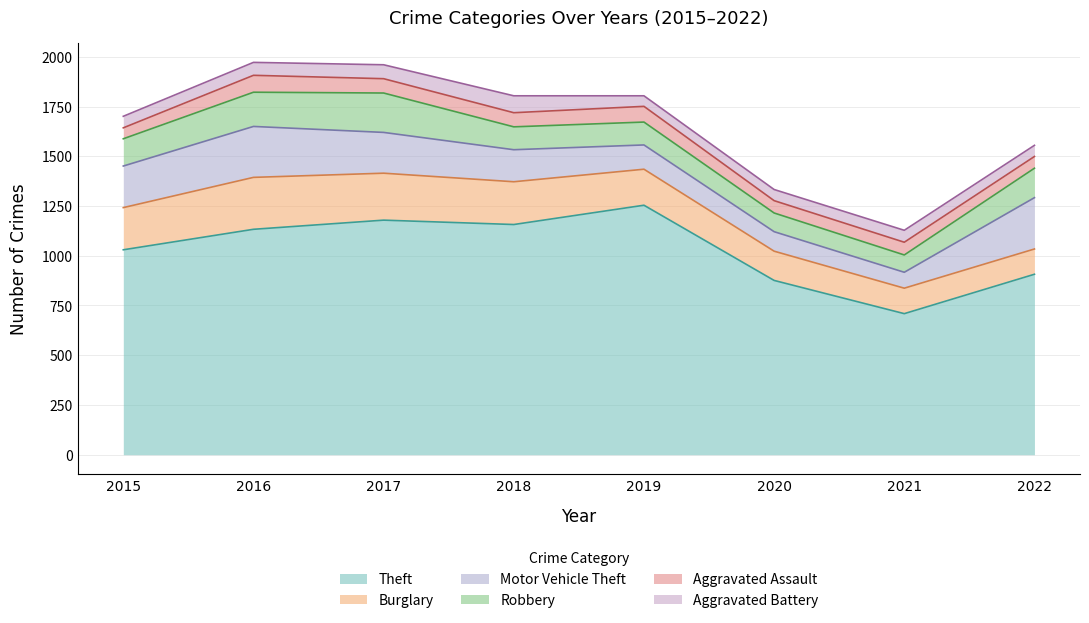

Reading left to right, list all the values displayed in this chart.

Theft: 2015=1030	2016=1133	2017=1179	2018=1157	2019=1254	2020=876	2021=709	2022=907
Burglary: 2015=212	2016=261	2017=236	2018=215	2019=181	2020=147	2021=128	2022=127
Motor Vehicle Theft: 2015=209	2016=256	2017=205	2018=161	2019=122	2020=98	2021=80	2022=258
Robbery: 2015=137	2016=172	2017=198	2018=115	2019=115	2020=94	2021=87	2022=148
Aggravated Assault: 2015=55	2016=85	2017=72	2018=71	2019=79	2020=62	2021=64	2022=59
Aggravated Battery: 2015=58	2016=65	2017=70	2018=85	2019=53	2020=56	2021=60	2022=56